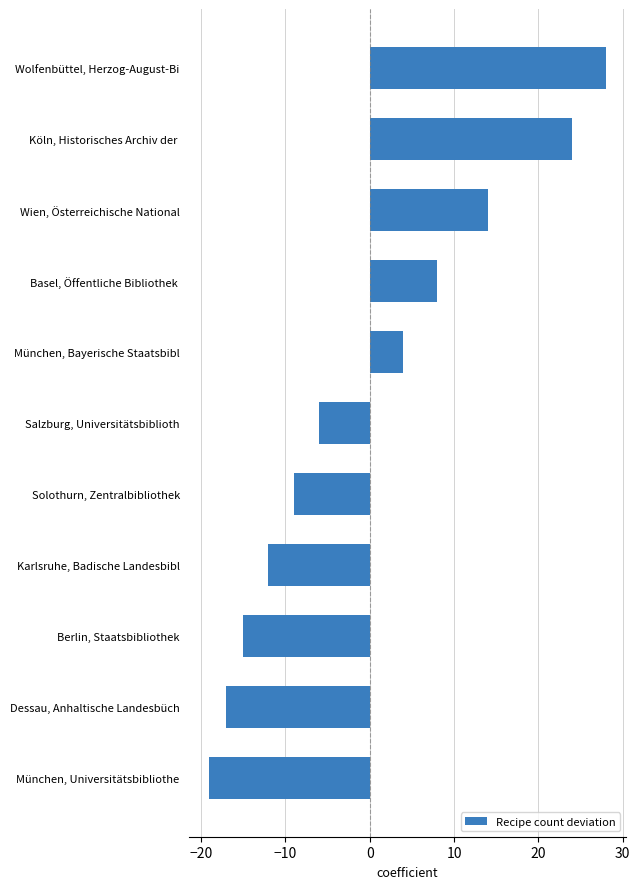

List the labels in order of value, largest first.

Wolfenbüttel, Herzog-August-Bi, Köln, Historisches Archiv der , Wien, Österreichische National, Basel, Öffentliche Bibliothek , München, Bayerische Staatsbibl, Salzburg, Universitätsbiblioth, Solothurn, Zentralbibliothek, Karlsruhe, Badische Landesbibl, Berlin, Staatsbibliothek, Dessau, Anhaltische Landesbüch, München, Universitätsbibliothe